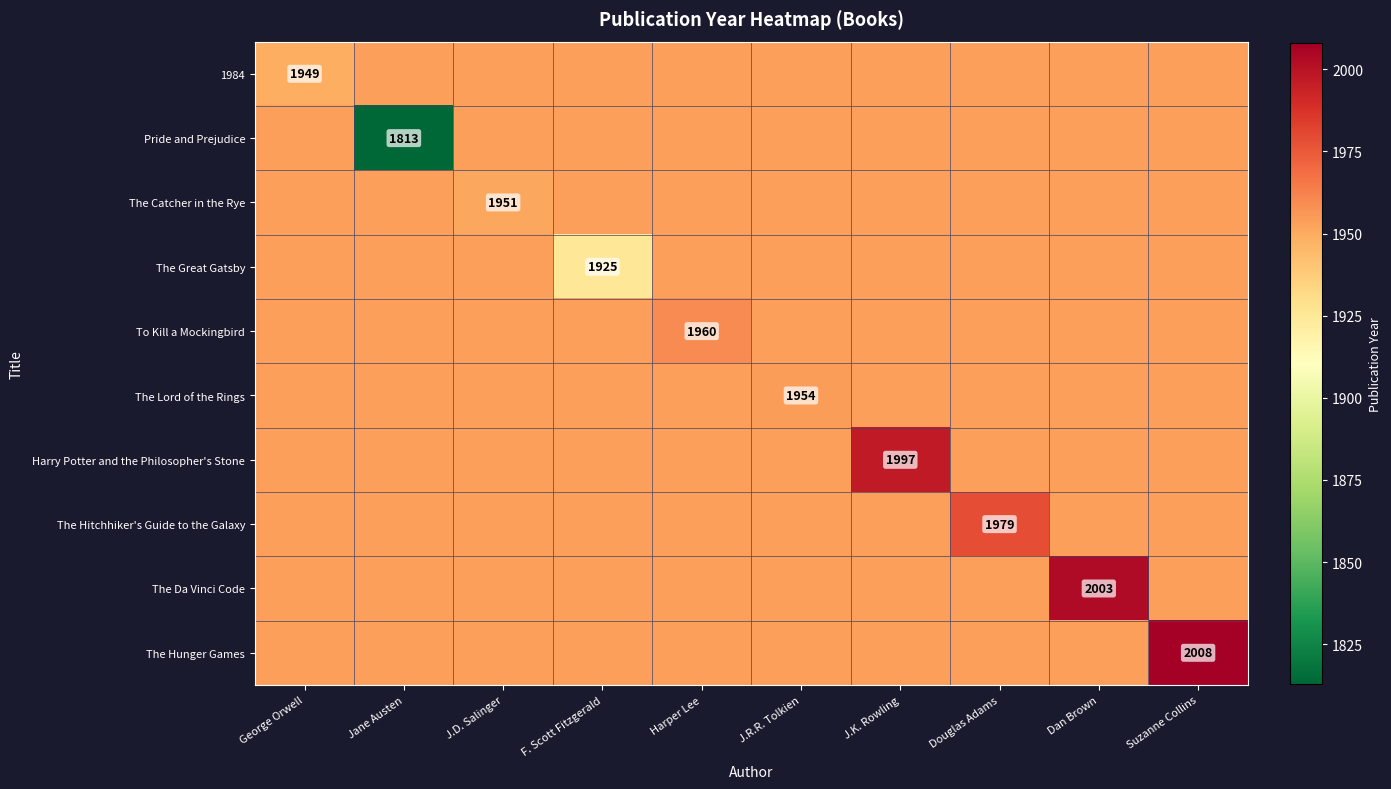

Which series changed the most between J.R.R. Tolkien and Douglas Adams?

The Hitchhiker's Guide to the Galaxy